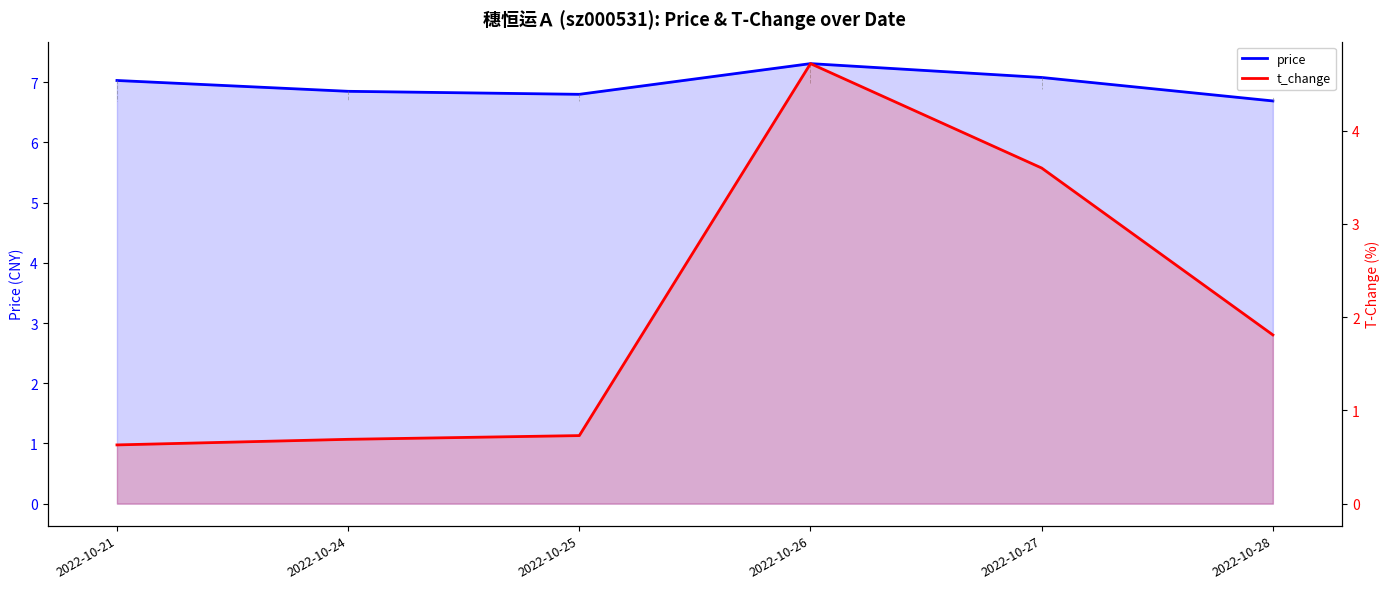

Rank the series at 2022-10-25 from lowest to highest value.

t_change, price